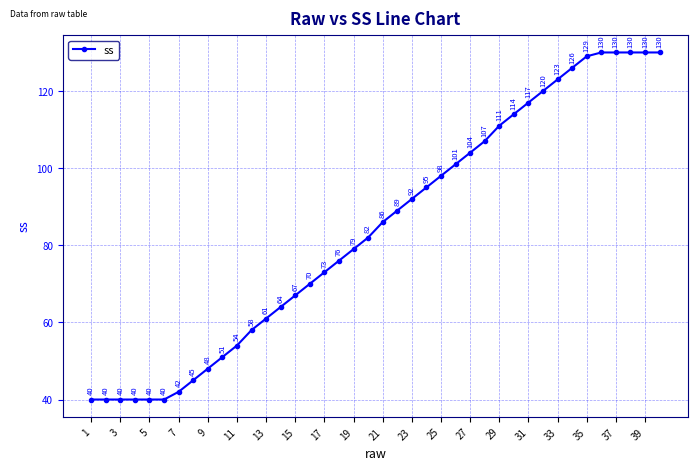

What is the difference between the second highest and second lowest values?

90